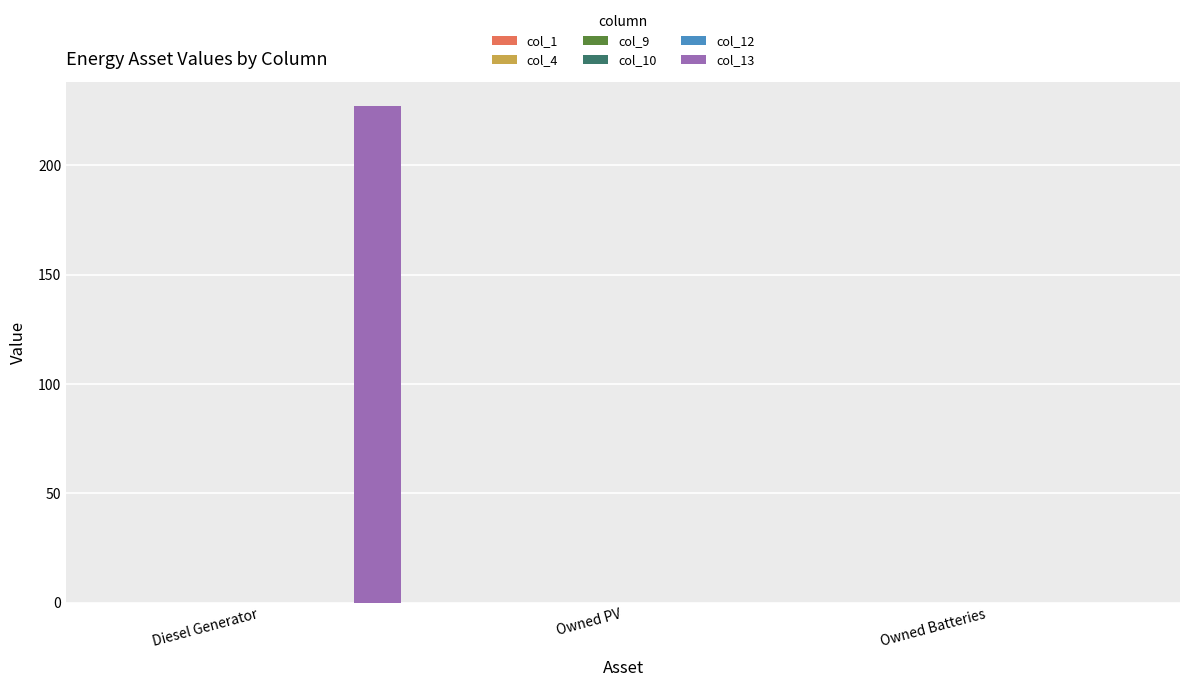

At which category is the sum across all series the highest?

Diesel Generator